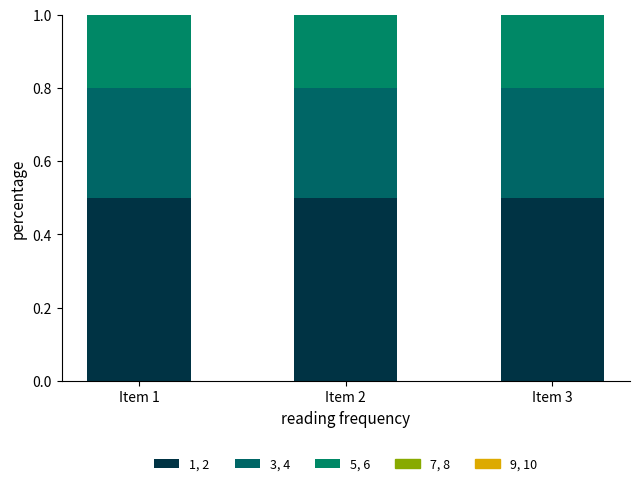

Is it true that 1, 2 equals 0.5 at Item 1?

True